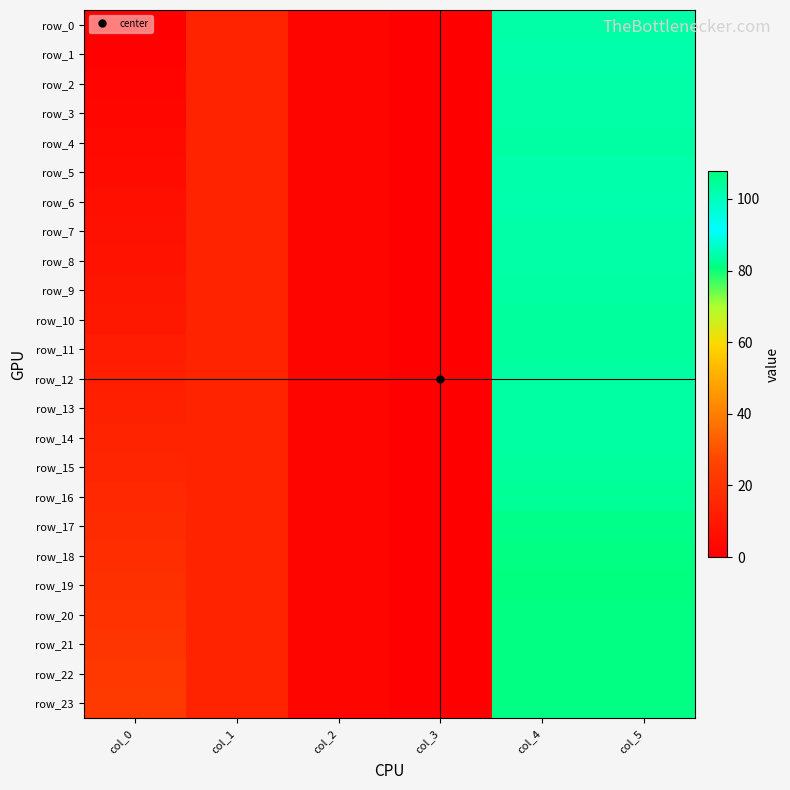

What is the sum of all row_20 values?

250.7